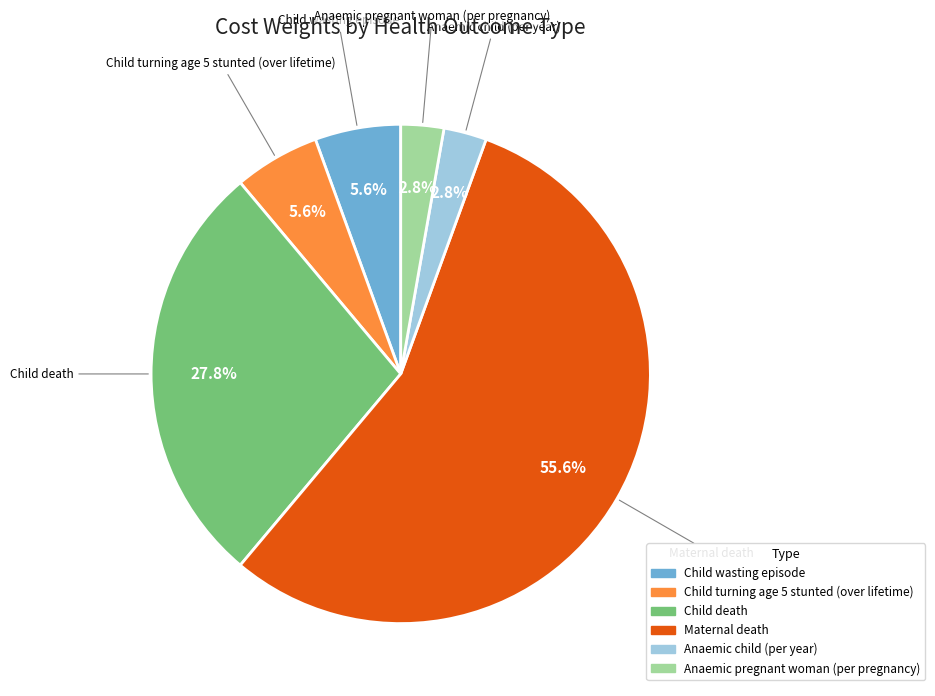

What is the ratio of the value at Child wasting episode to the value at Anaemic pregnant woman (per pregnancy)?

2.0